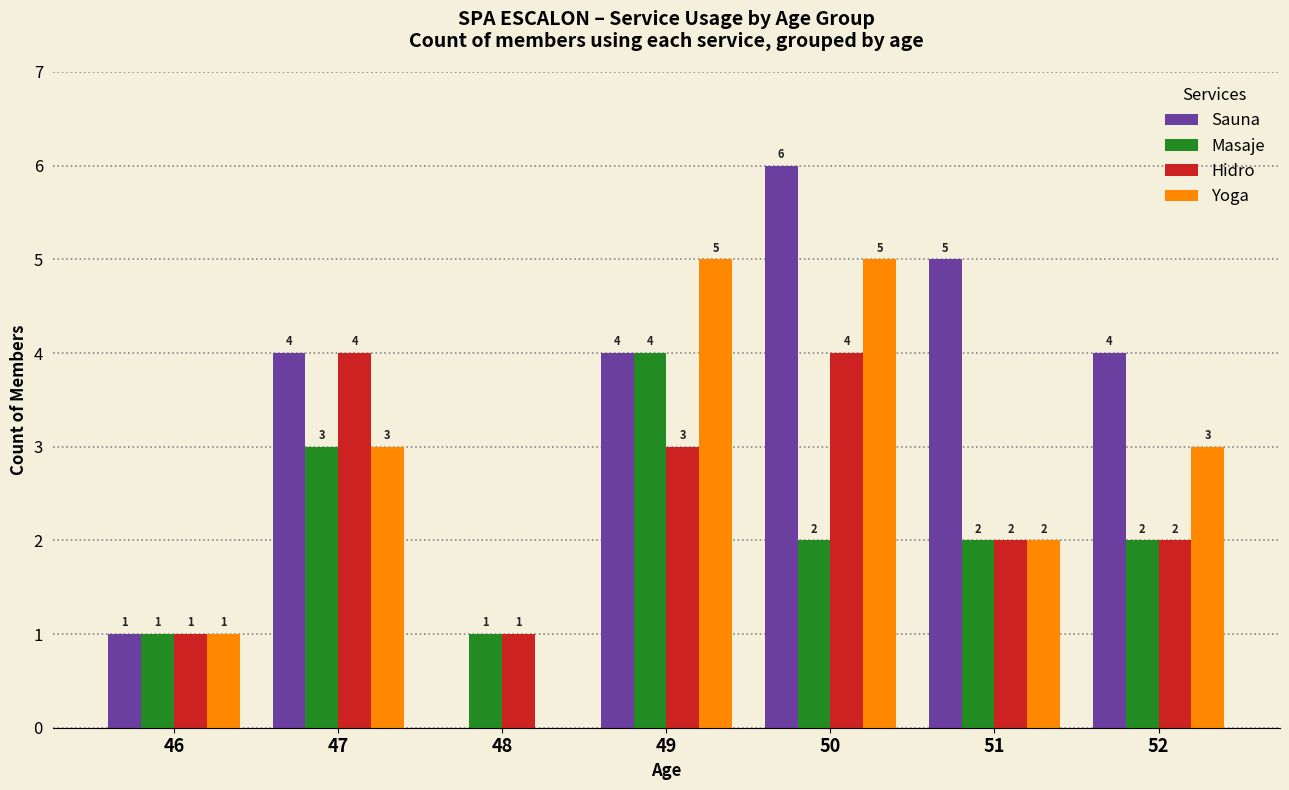

What is the sum of all Hidro values?

17